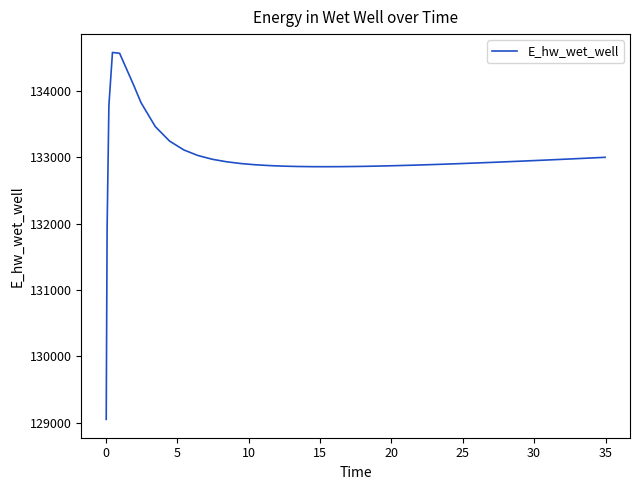

What is the smallest value displayed?

129050.8